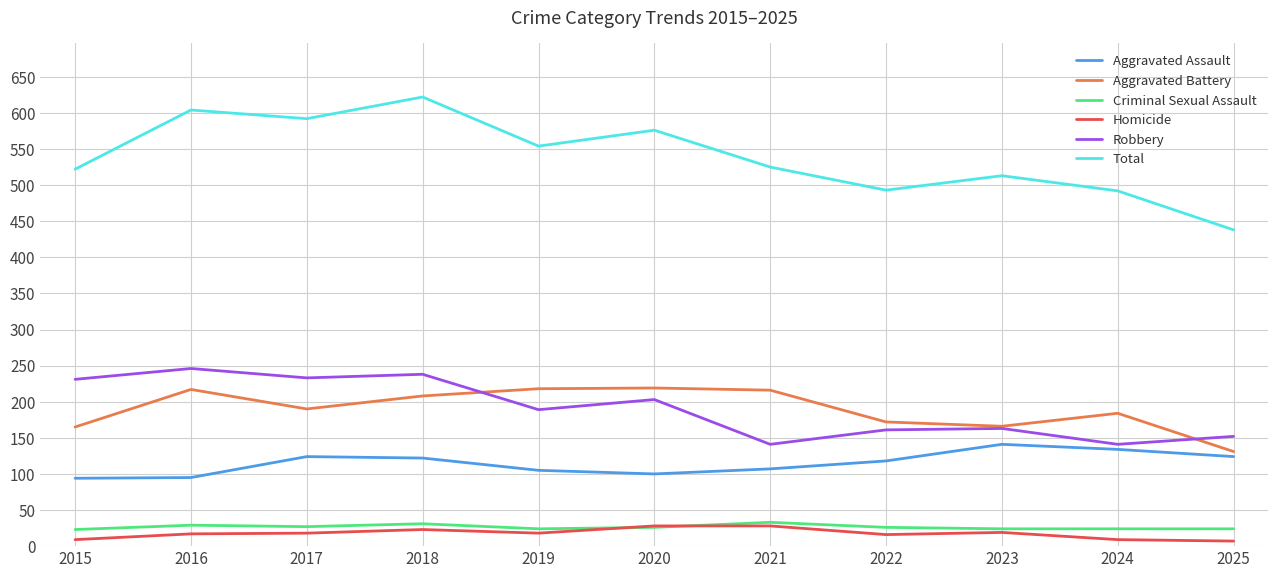

What is the greatest value displayed?

622